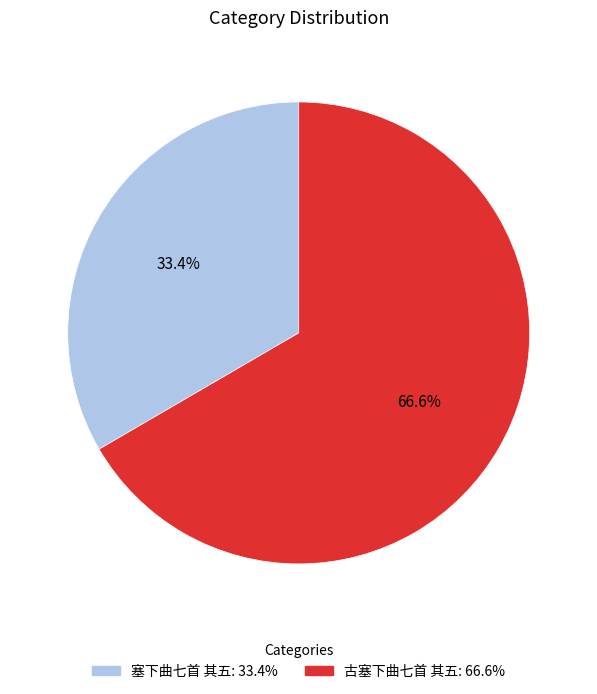

To the nearest percent, what is the average slice percentage?

50%